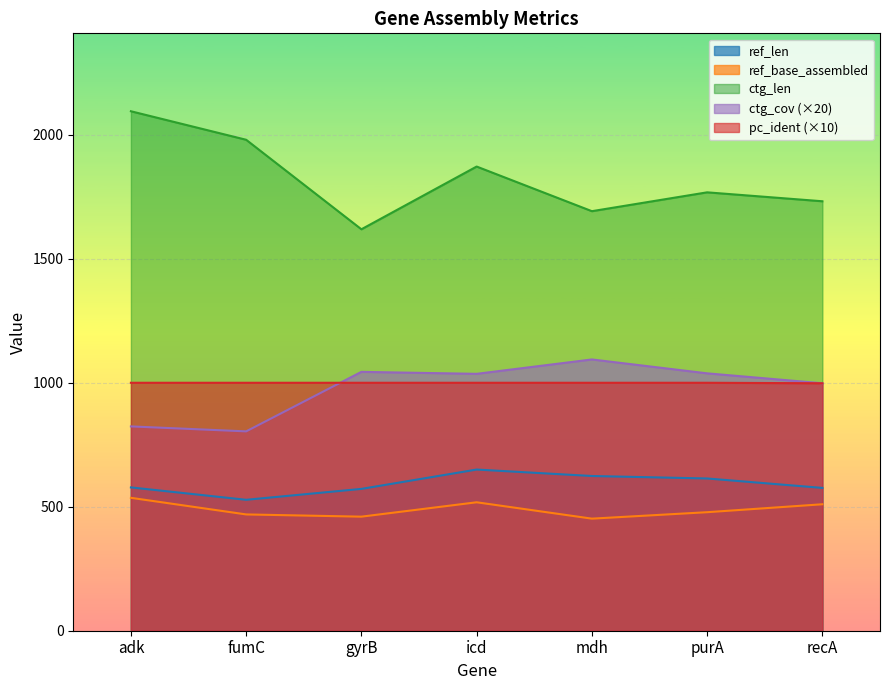

What are all the series names shown in the legend?

ref_len, ref_base_assembled, ctg_len, ctg_cov (×20), pc_ident (×10)